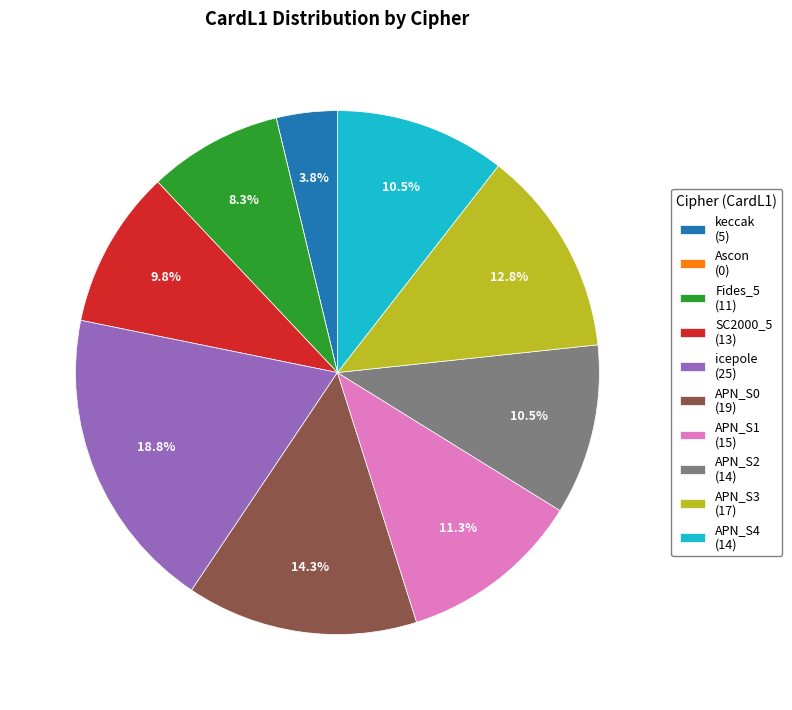

What portion of the pie excludes APN_S2 (14)?

89.5%